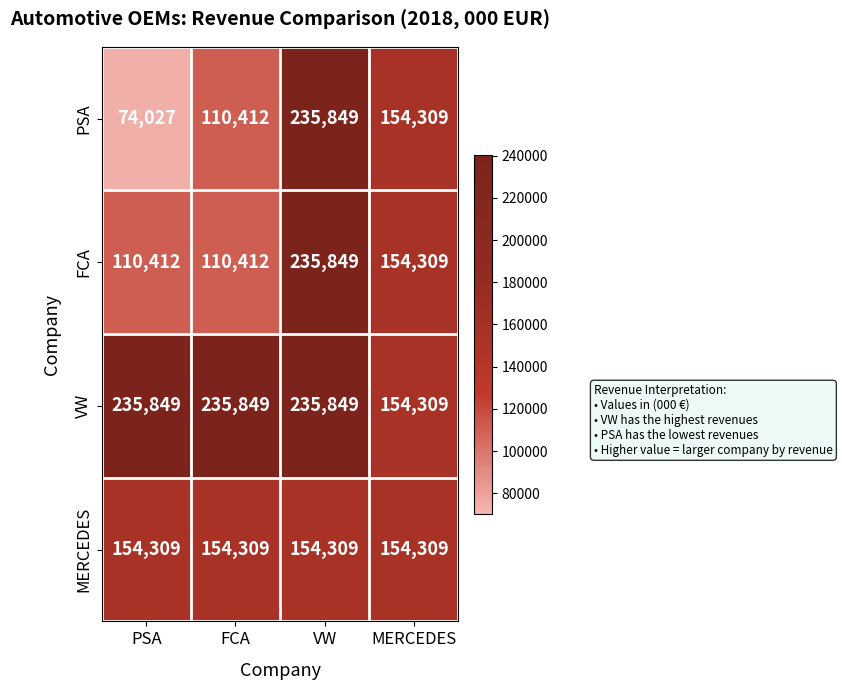

What is the difference between the FCA values at VW and MERCEDES?

81540